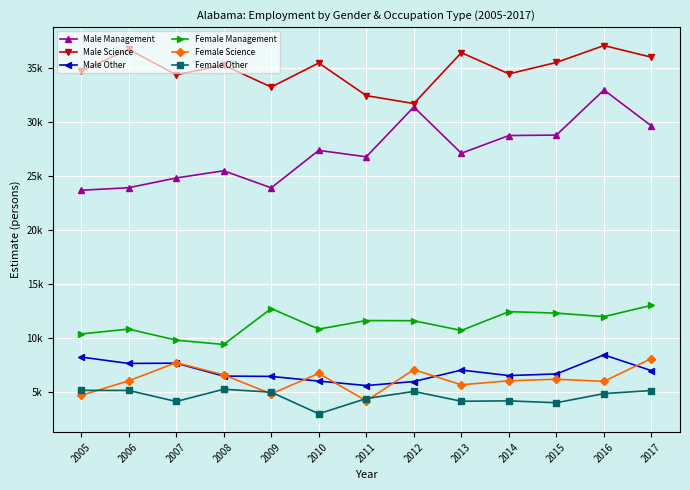

Reading left to right, list all the values displayed in this chart.

Male Management: 23688	23924	24826	25491	23912	27378	26782	31385	27111	28746	28792	32956	29634
Male Science: 34690	36714	34367	35246	33230	35453	32438	31702	36409	34448	35503	37064	35986
Male Other: 8275	7684	7709	6515	6484	6053	5640	6009	7074	6564	6711	8474	7016
Female Management: 10407	10860	9837	9437	12758	10857	11648	11630	10731	12471	12336	12011	13054
Female Science: 4733	6074	7756	6626	4874	6760	4231	7112	5711	6081	6224	6025	8136
Female Other: 5195	5190	4167	5299	5027	3032	4438	5097	4189	4225	4052	4897	5181